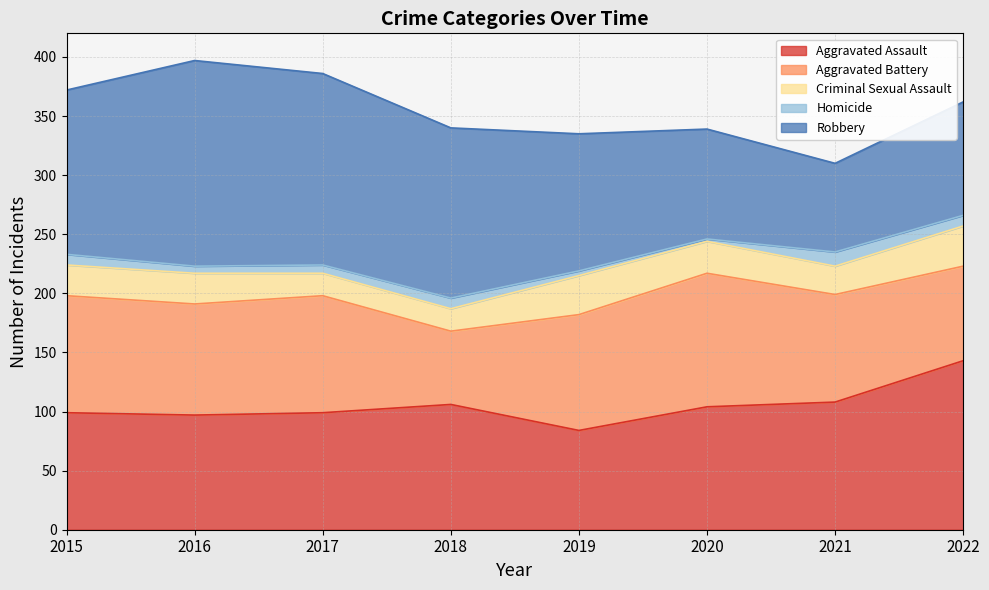

How many data points in Aggravated Battery are less than 98?

4